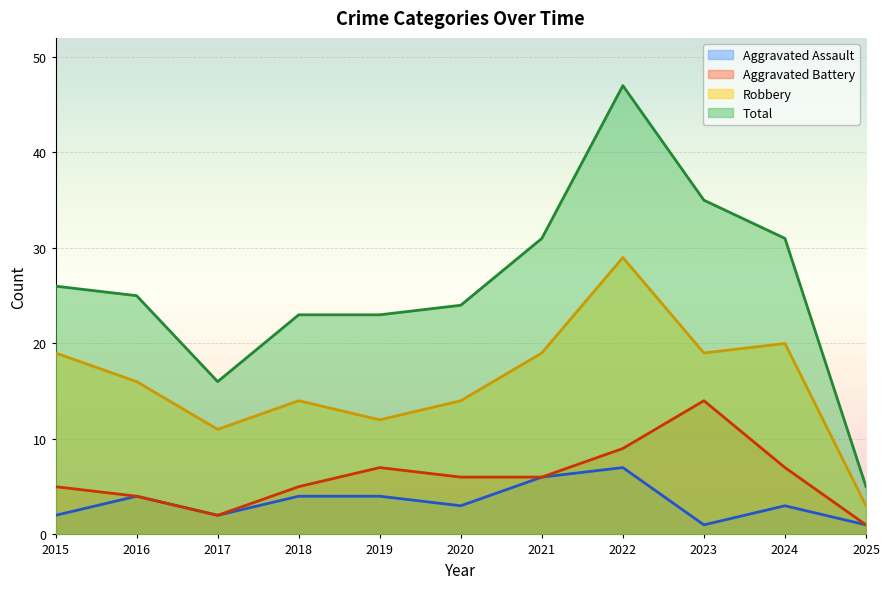

At which label is Total closest to 26?

2015